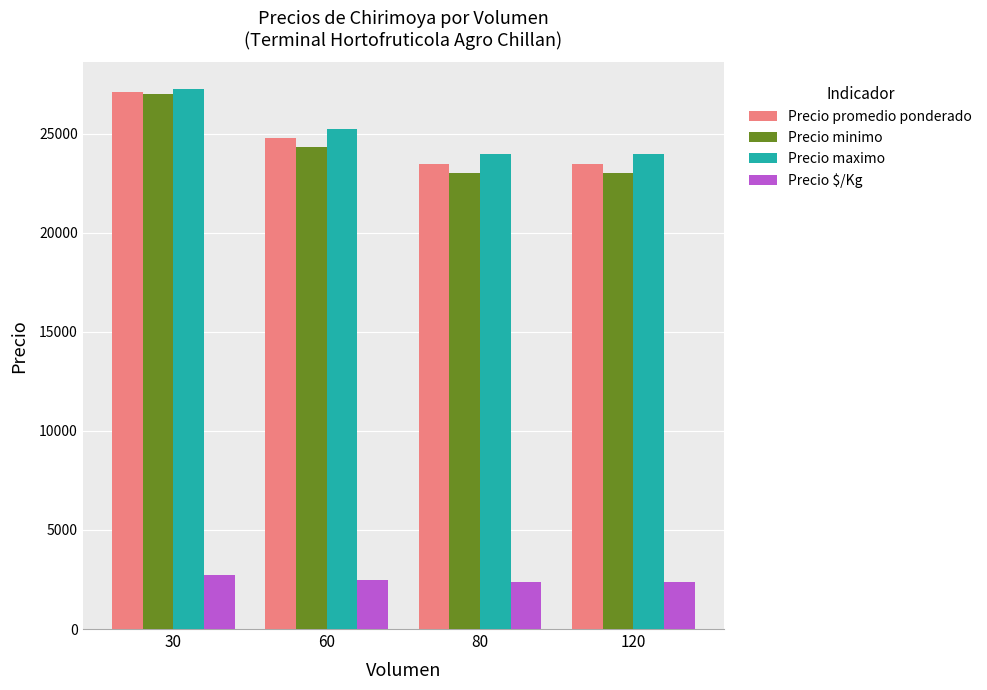

Reading left to right, transcribe all the data shown in this chart.

Precio promedio ponderado: 27125.0	24777.8	23500.0	23500.0
Precio minimo: 27000.0	24333.3	23000.0	23000.0
Precio maximo: 27250.0	25222.2	24000.0	24000.0
Precio $/Kg: 2712.5	2477.8	2350.0	2350.0